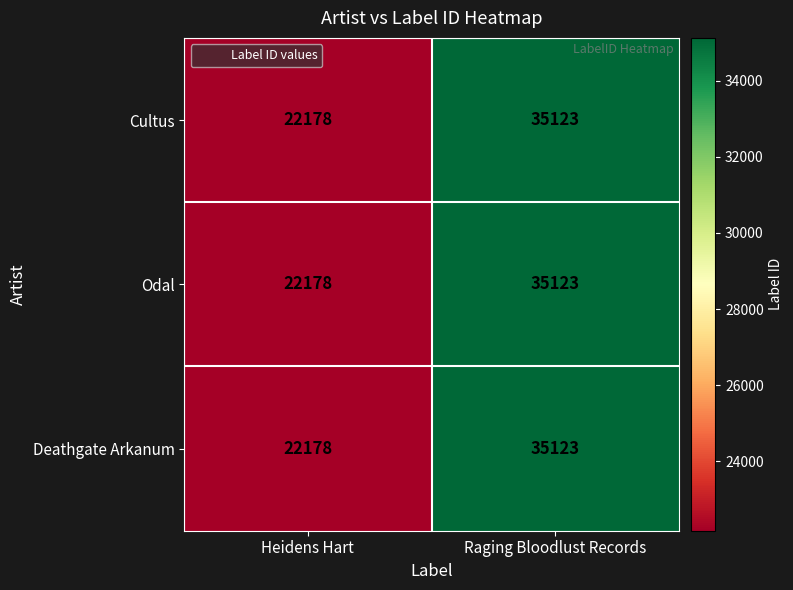

Reading right to left, transcribe all the data shown in this chart.

Cultus: Raging Bloodlust Records=35123	Heidens Hart=22178
Odal: Raging Bloodlust Records=35123	Heidens Hart=22178
Deathgate Arkanum: Raging Bloodlust Records=35123	Heidens Hart=22178